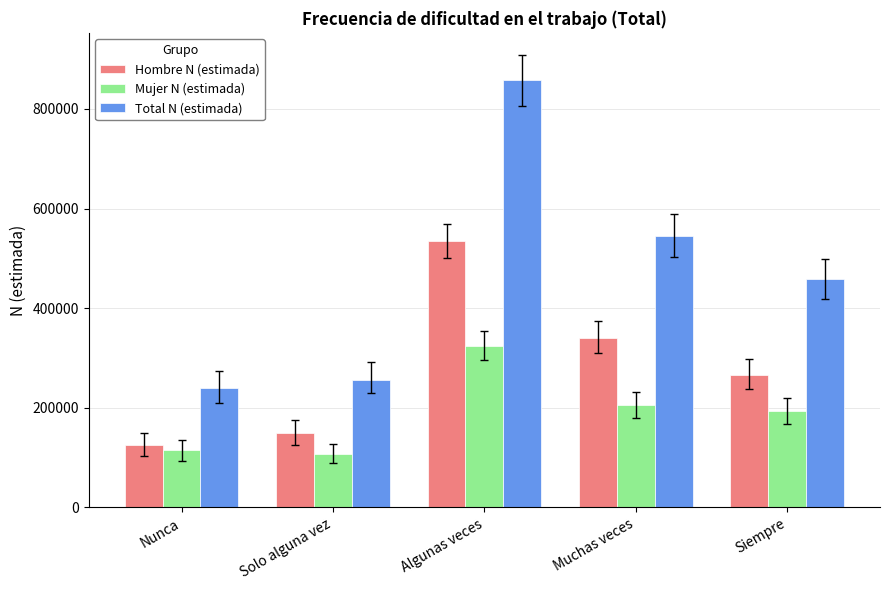

What is the minimum value for Mujer N (estimada)?

106567